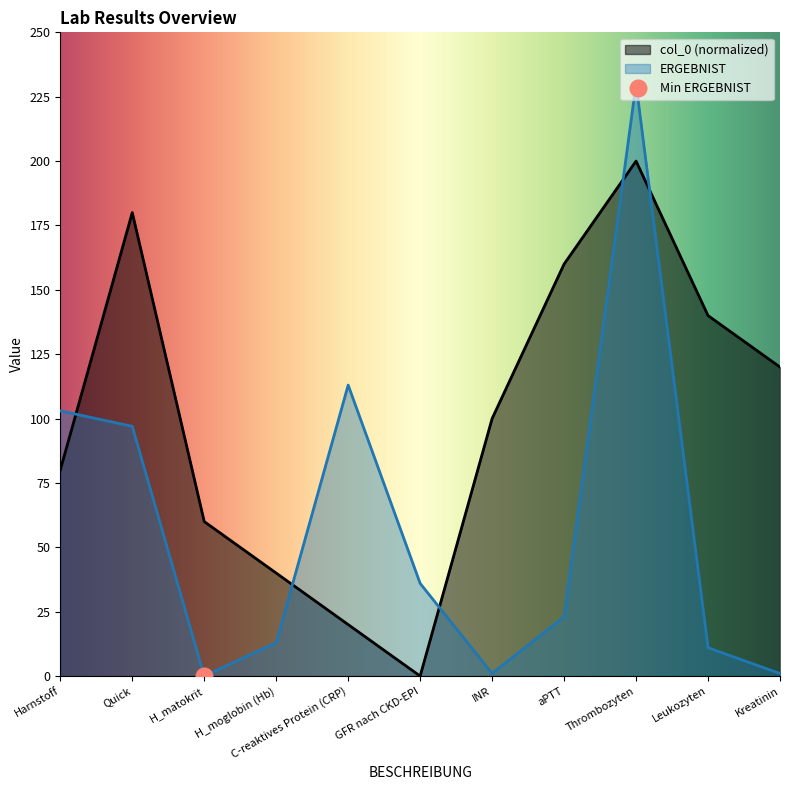

Count the number of categories in the chart.

11